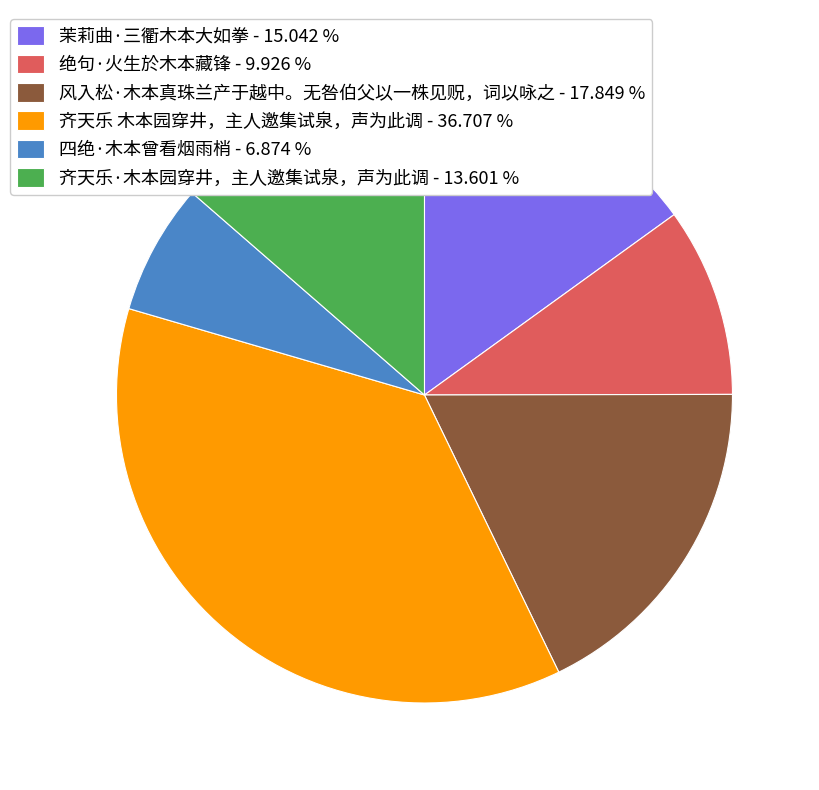

Which slice is the largest?

齐天乐 木本园穿井，主人邀集试泉，声为此调